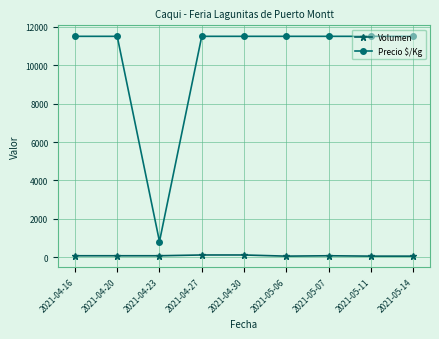

What is the maximum value shown in the chart?

11500